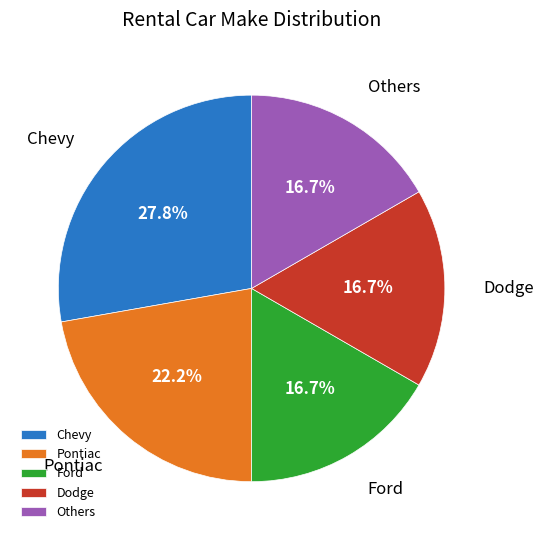

How many segments does this pie chart have?

5